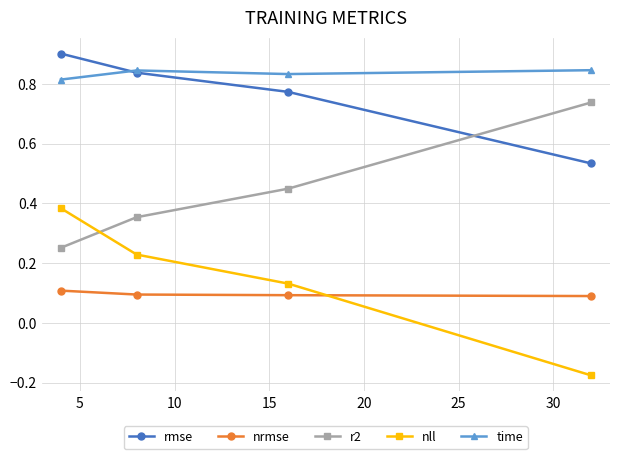

True or false: nrmse and r2 intersect in this chart.

False